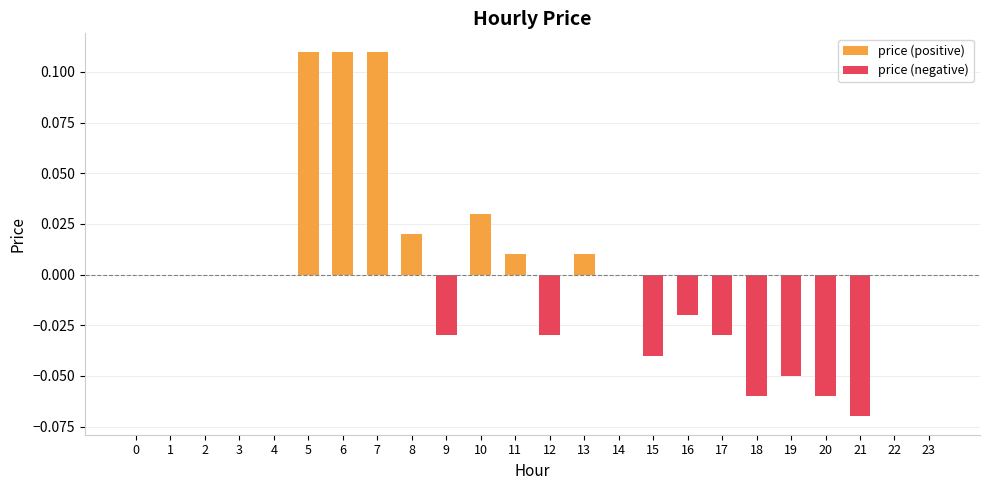

How many bars are there in total?

48